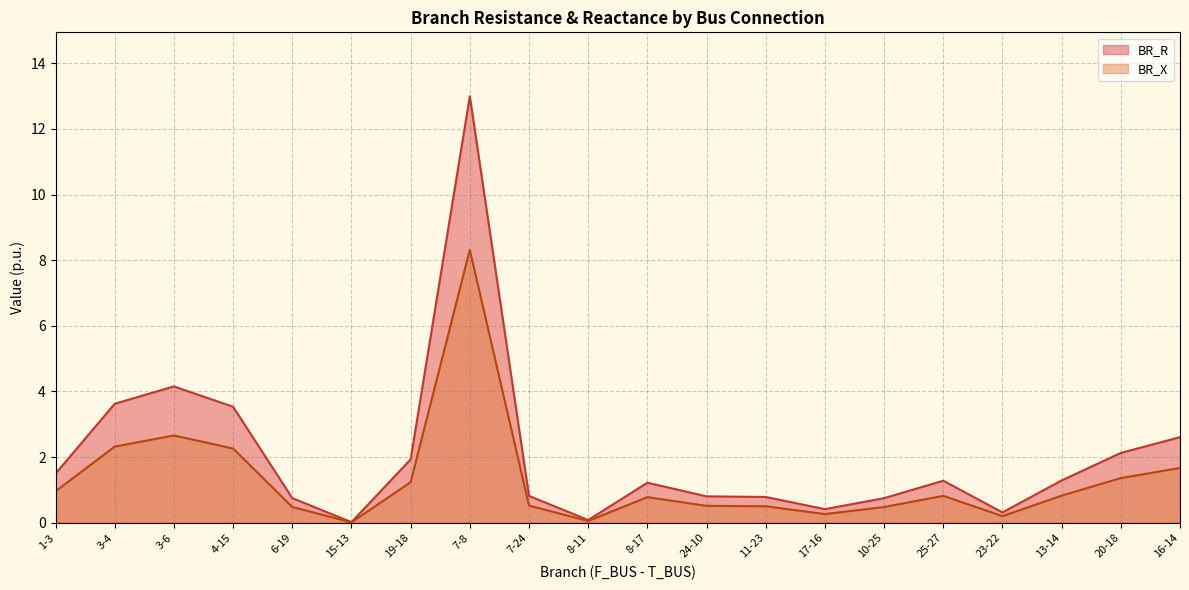

List the series in order of their overall mean, highest first.

BR_R, BR_X